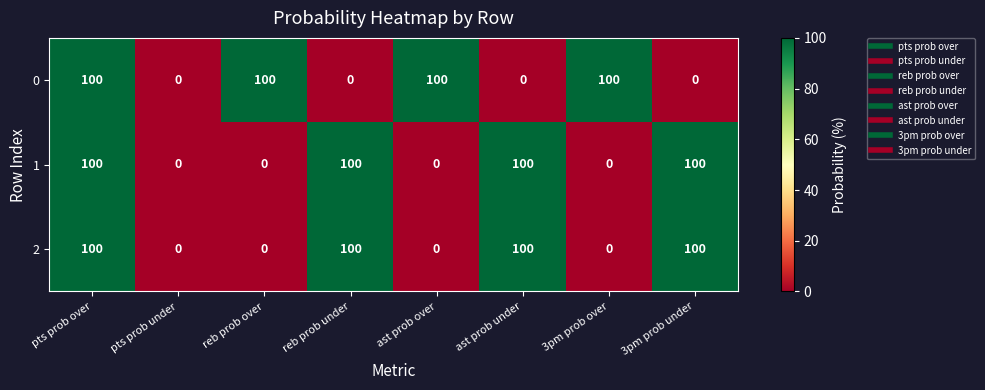

At which category is the sum across all series the highest?

pts prob over